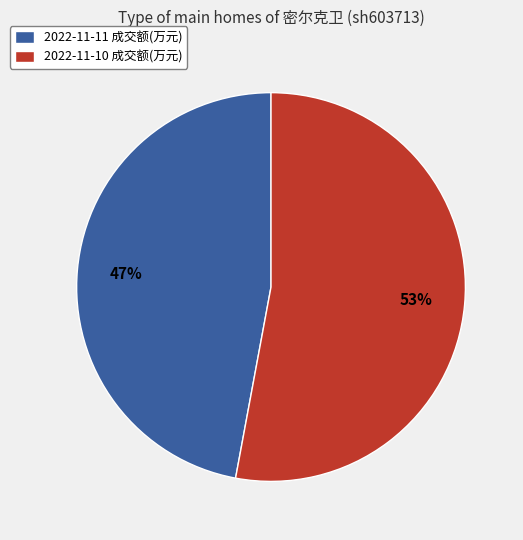

Is the sum of 2022-11-10 成交额(万元) and 2022-11-11 成交额(万元) greater than half?

Yes